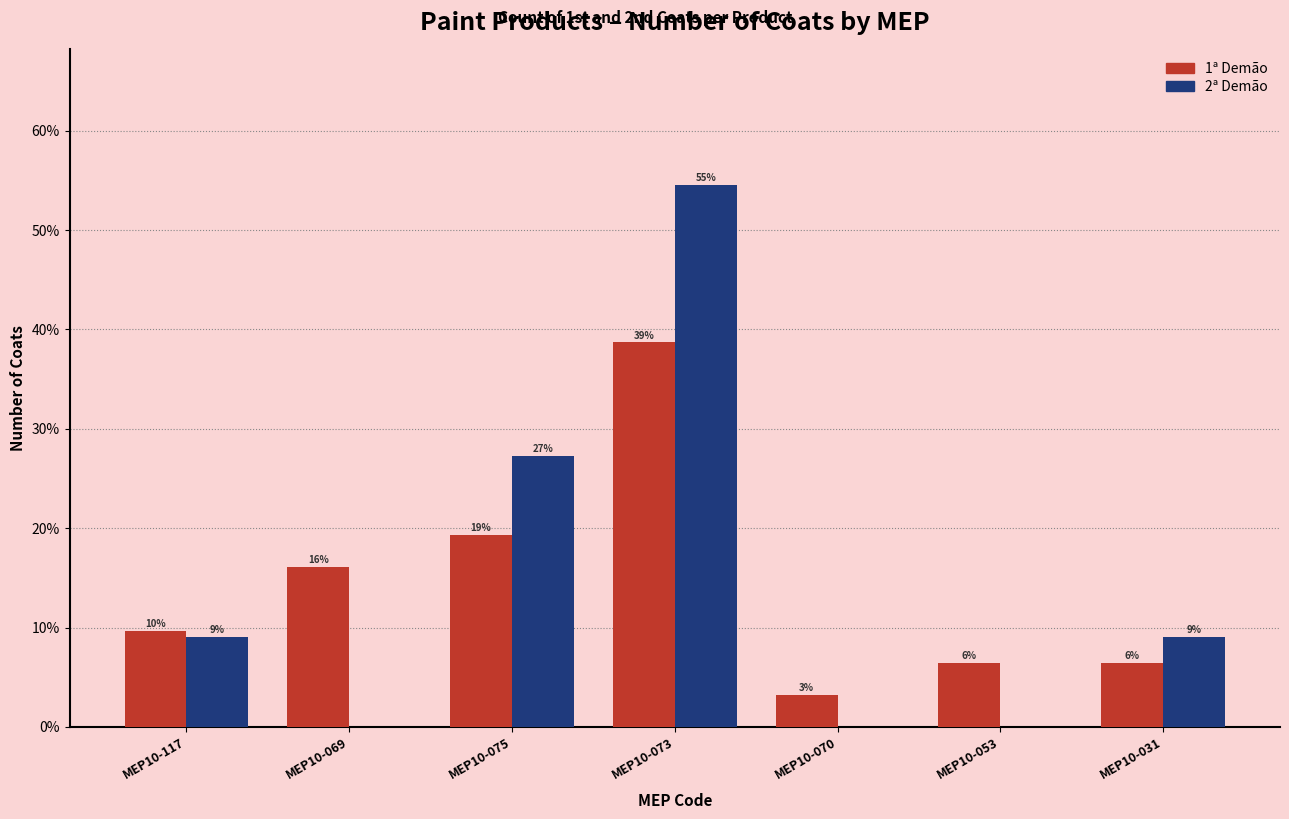

What is the difference between the 1ª Demão values at MEP10-117 and MEP10-031?

3.2